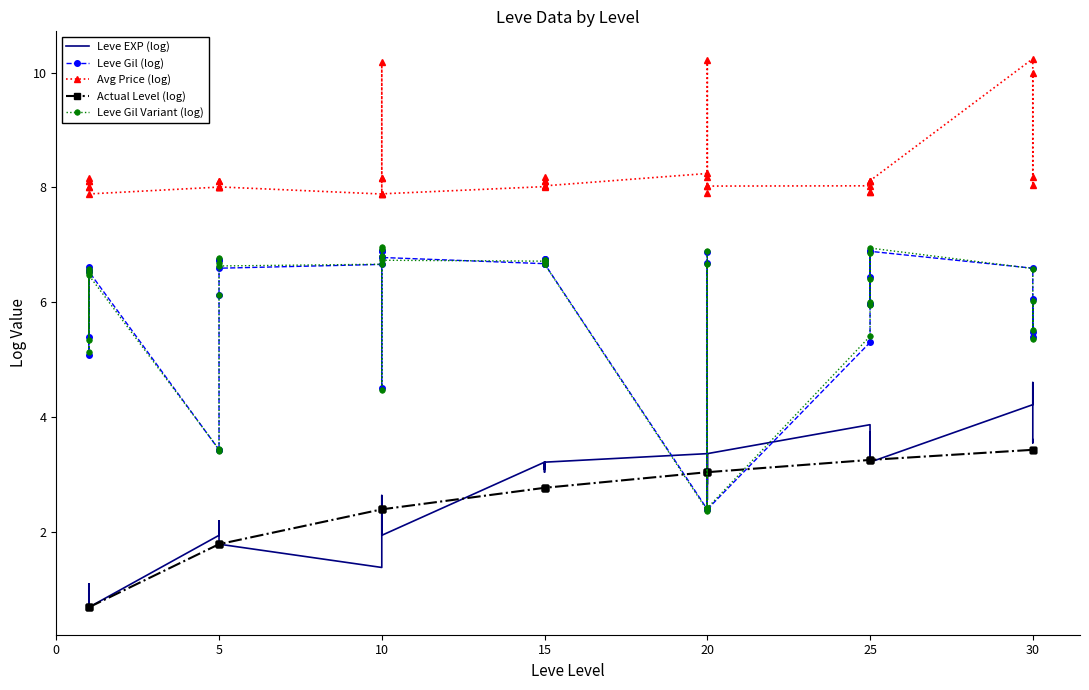

Which series ends up on top after the final intersection of Leve Gil Variant (log) and Actual Level (log)?

Leve Gil Variant (log)